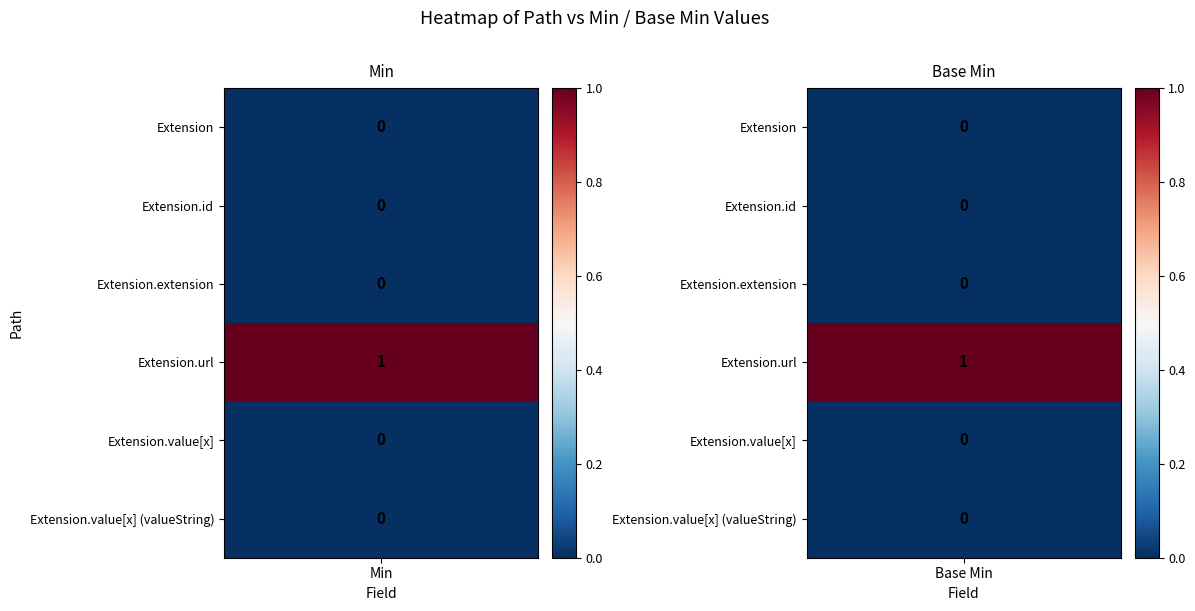

How many data points does each series have?

2